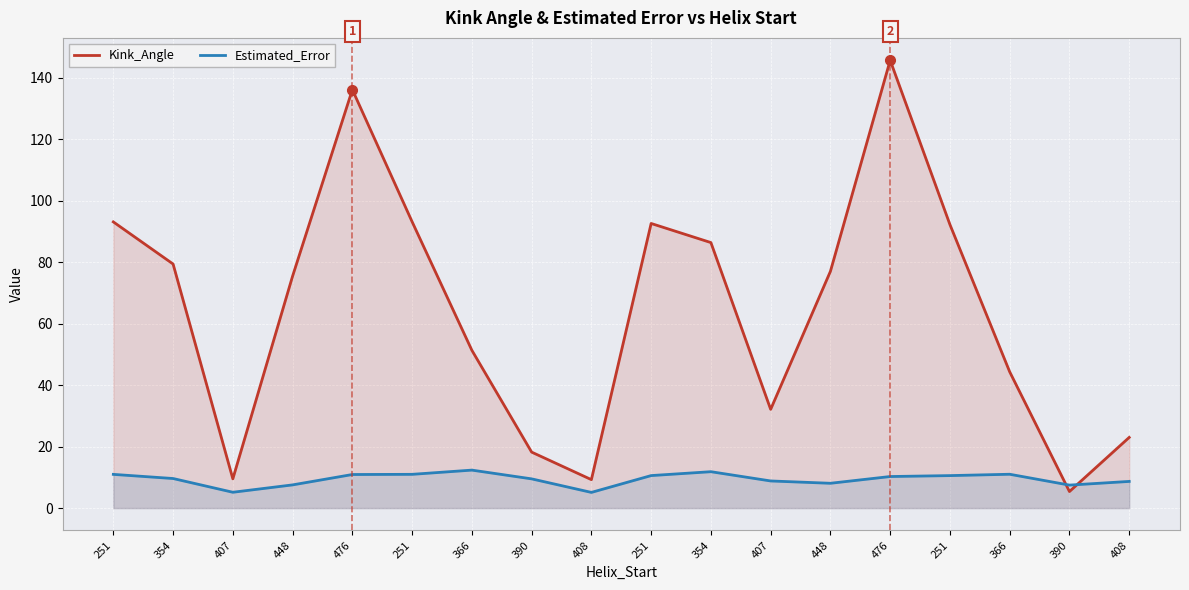

What is the total value across all series at 408?

14.4